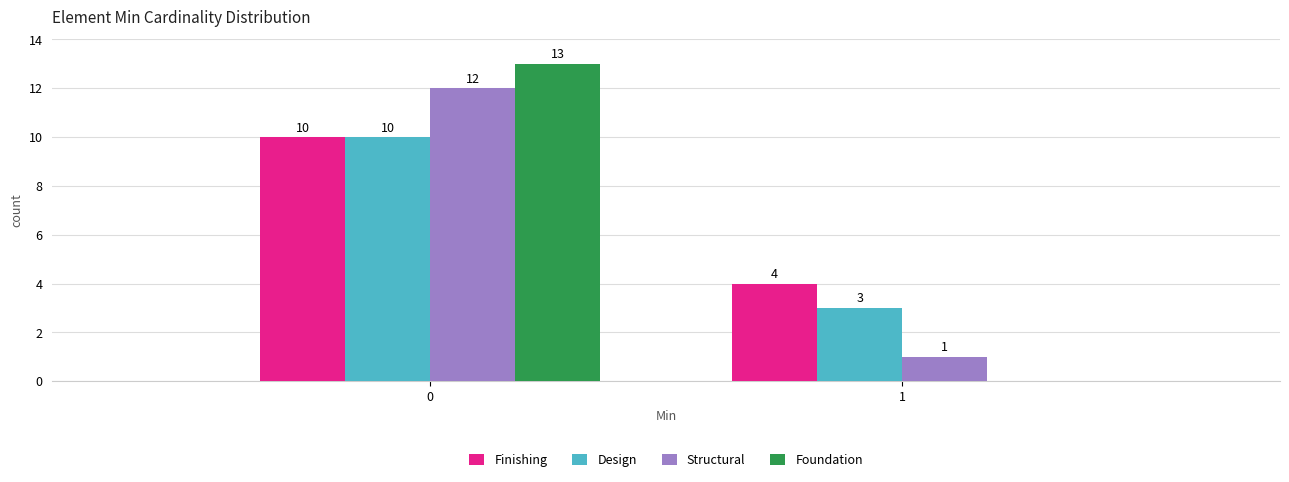

Reading left to right, what are all the values shown in this chart?

Finishing: 0=10	1=4
Design: 0=10	1=3
Structural: 0=12	1=1
Foundation: 0=13	1=0